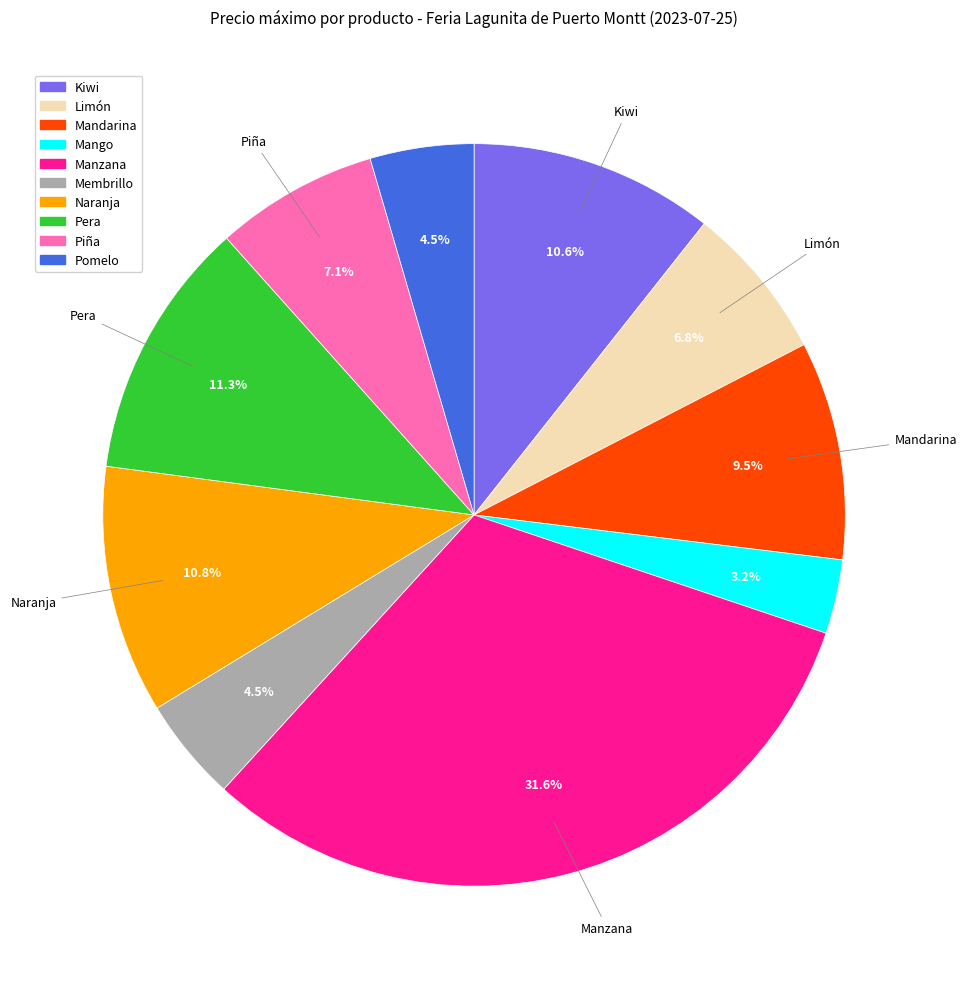

Does Manzana represent more than half of the total?

No